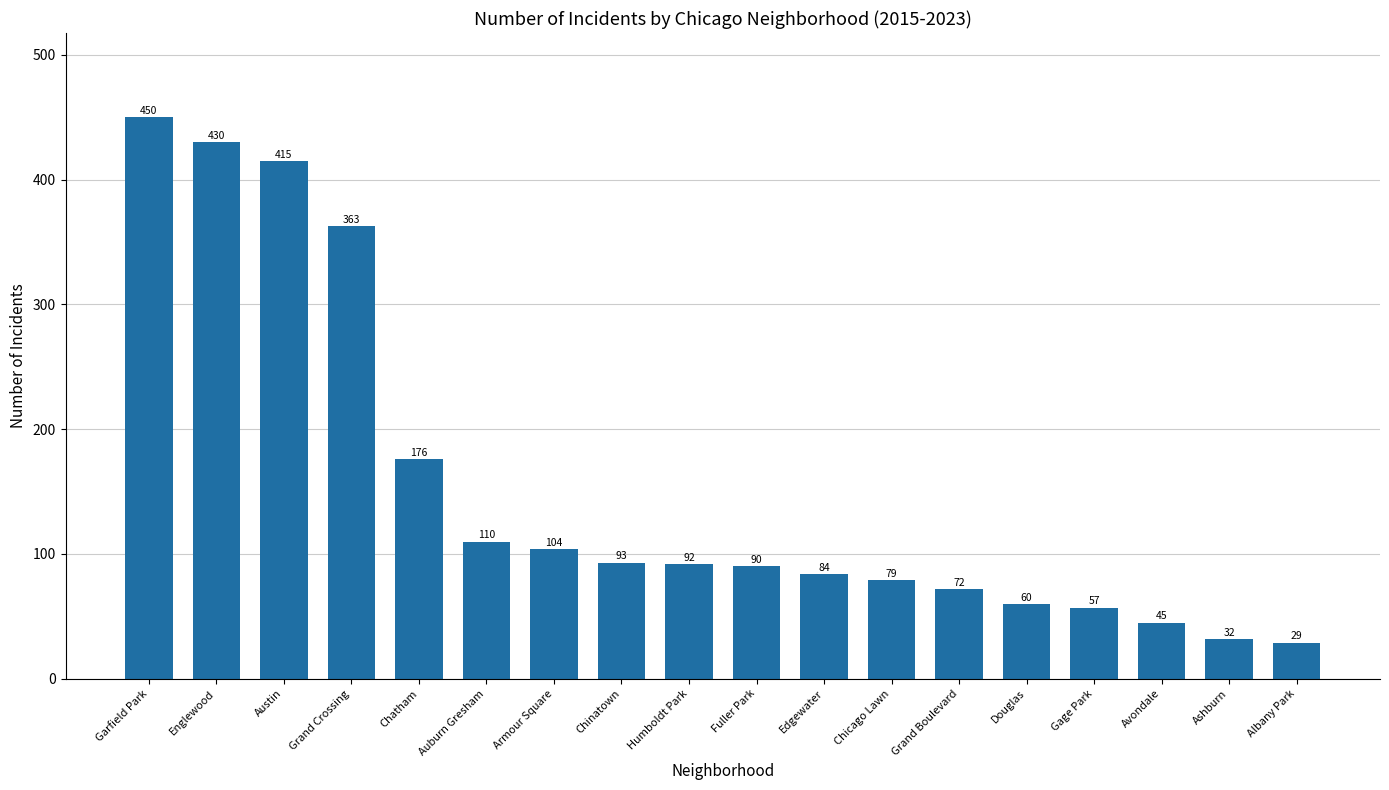

Reading left to right, what are all the values shown in this chart?

Garfield Park=450	Englewood=430	Austin=415	Grand Crossing=363	Chatham=176	Auburn Gresham=110	Armour Square=104	Chinatown=93	Humboldt Park=92	Fuller Park=90	Edgewater=84	Chicago Lawn=79	Grand Boulevard=72	Douglas=60	Gage Park=57	Avondale=45	Ashburn=32	Albany Park=29